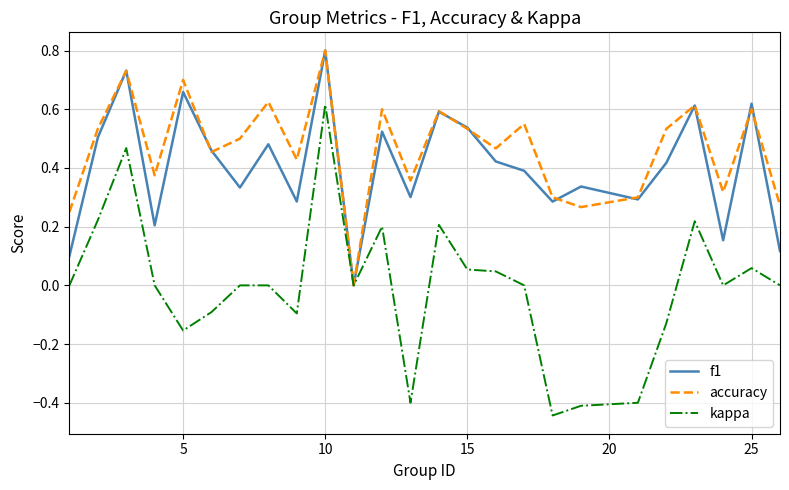

Which series has the largest range (max minus min)?

kappa